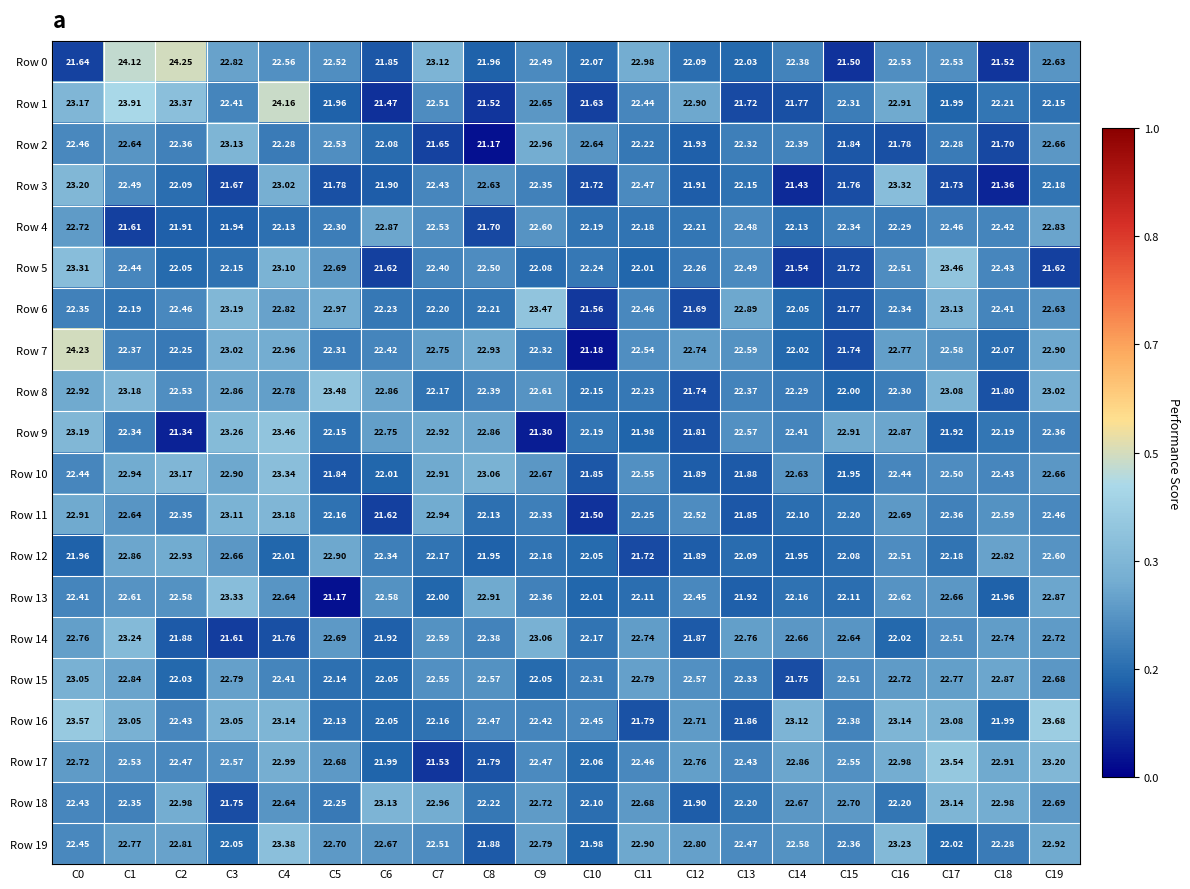

Is the value of Row 11 at C16 greater than the value of Row 8 at C9?

Yes